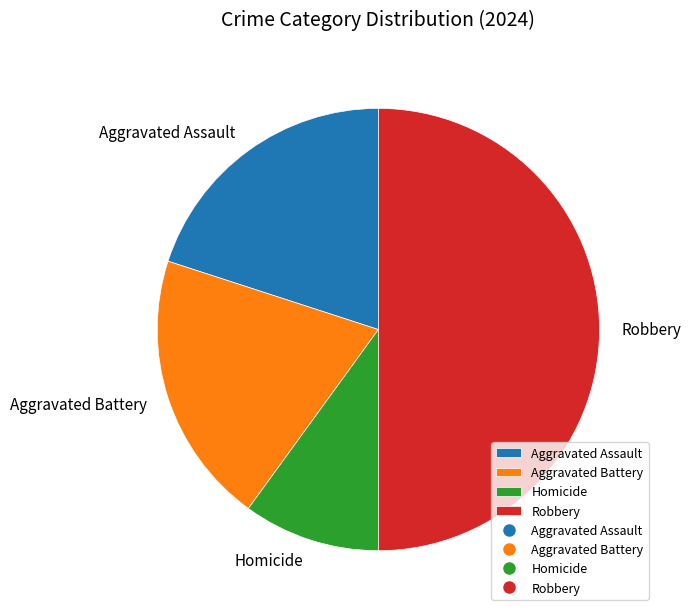

Is it true that Homicide is 3% of the pie?

False